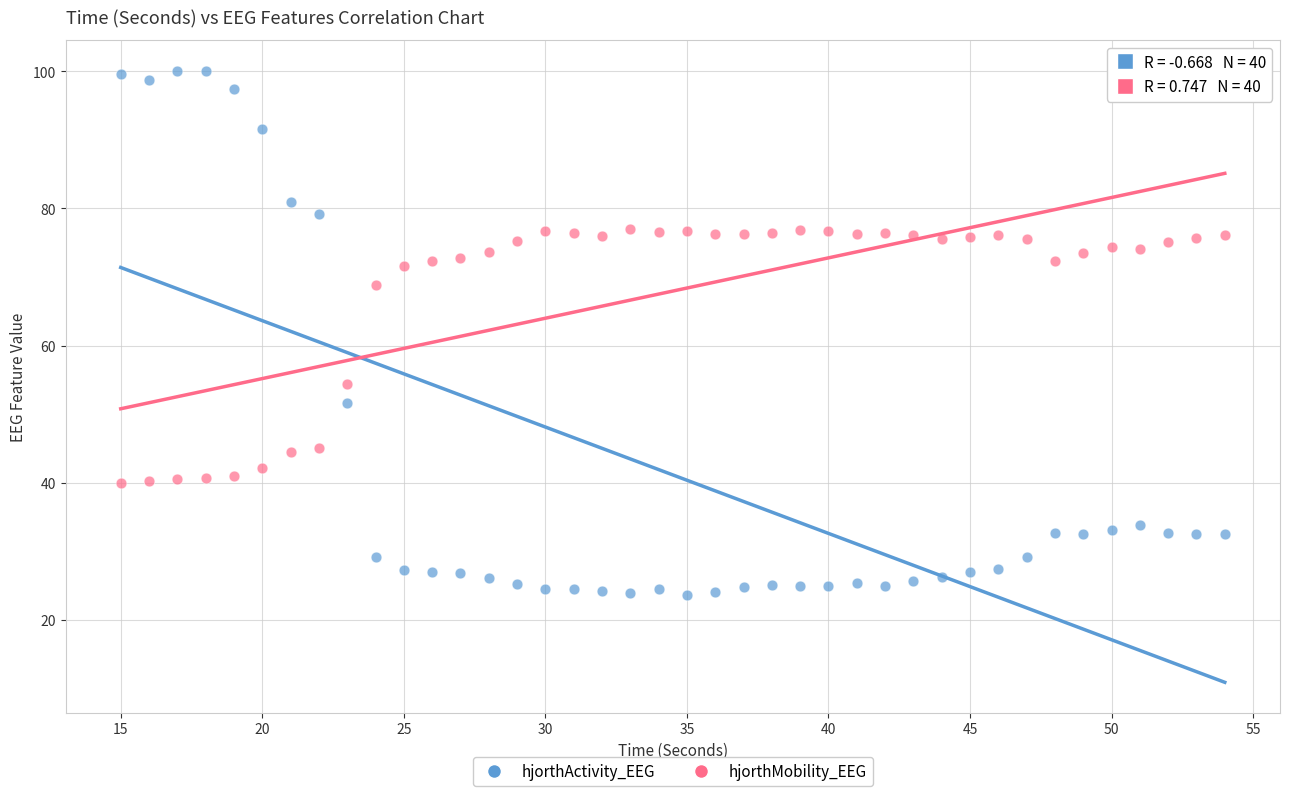

Across all data points, what is the range of Y values (max minus min)?

76.4